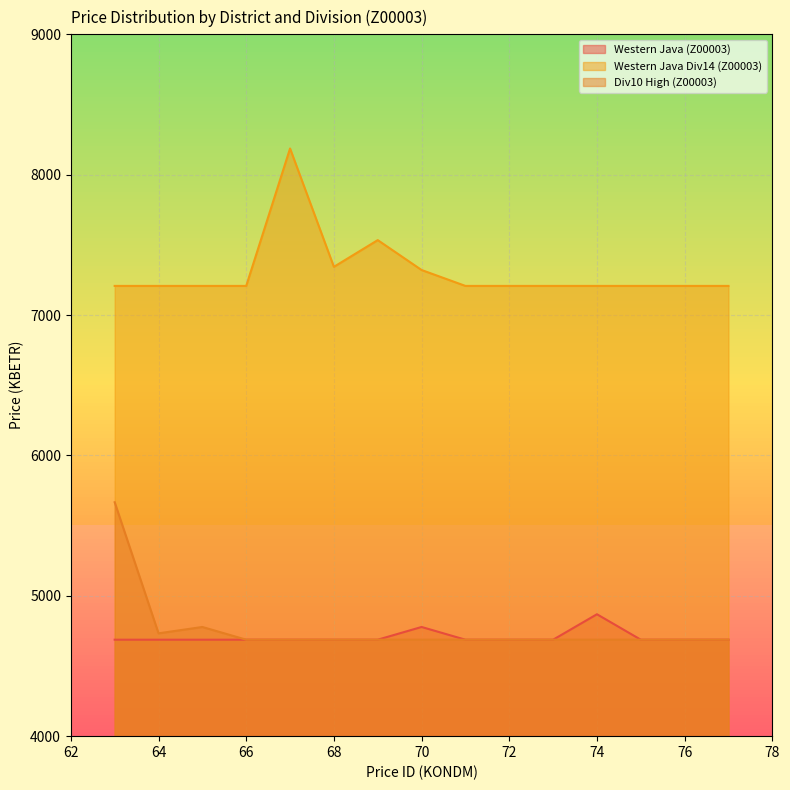

What is the difference between the maximum and minimum values in the Div10 High (Z00003) series?

979.1